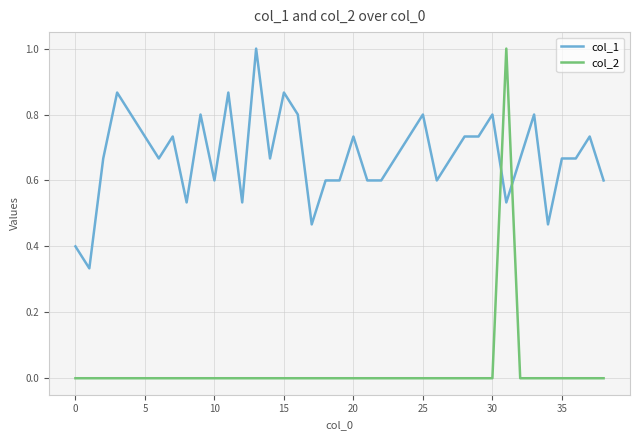

How many lines are shown in the chart?

2